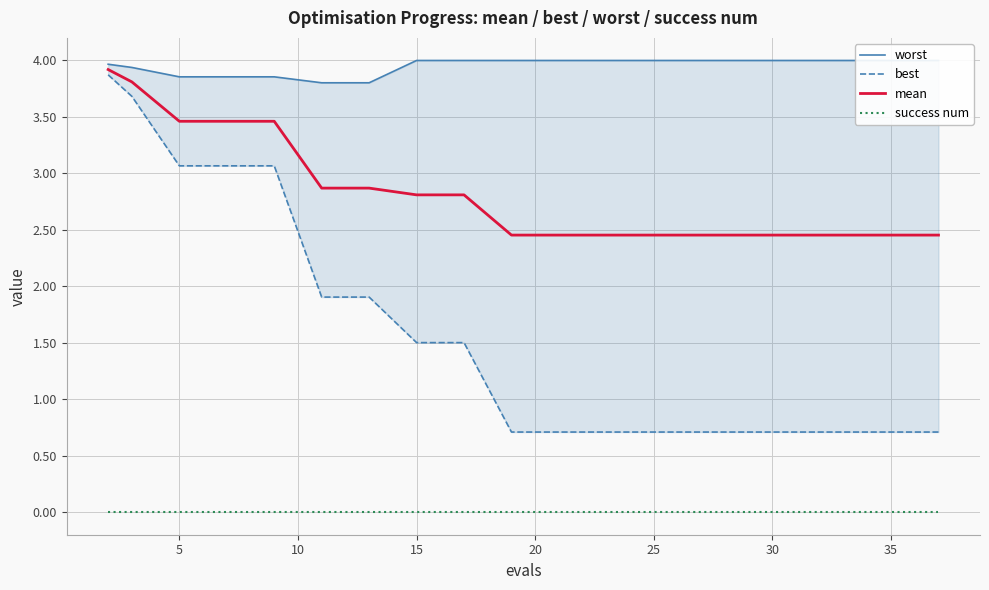

Does the chart display data point markers on the line(s)?

No